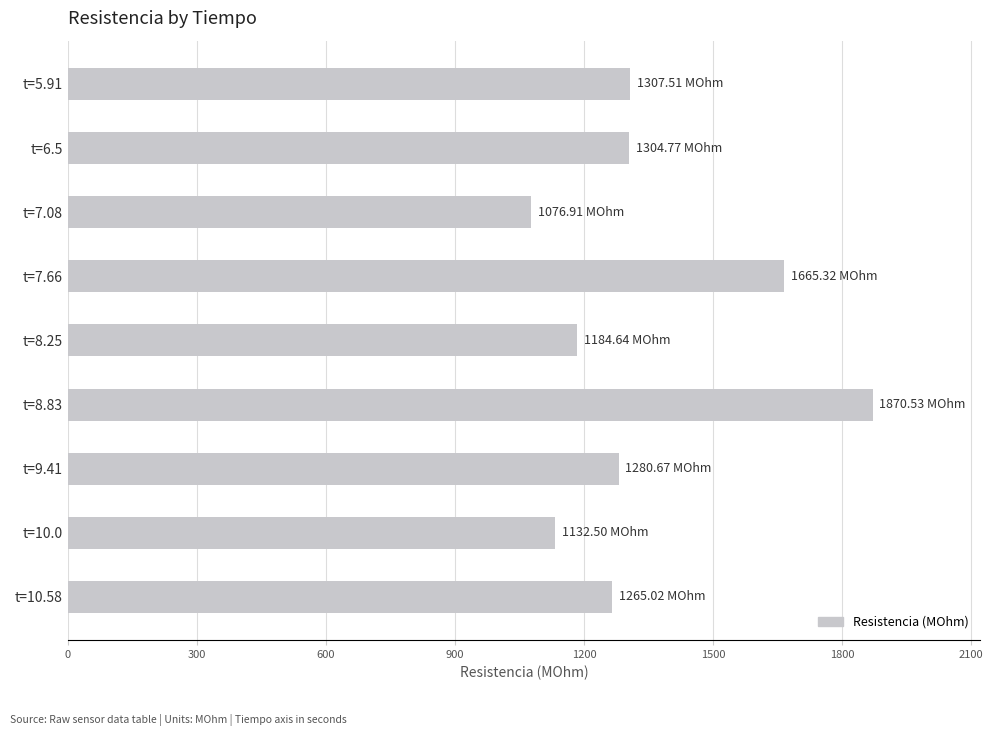

Between t=10.58 and t=8.83, which is larger?

t=8.83